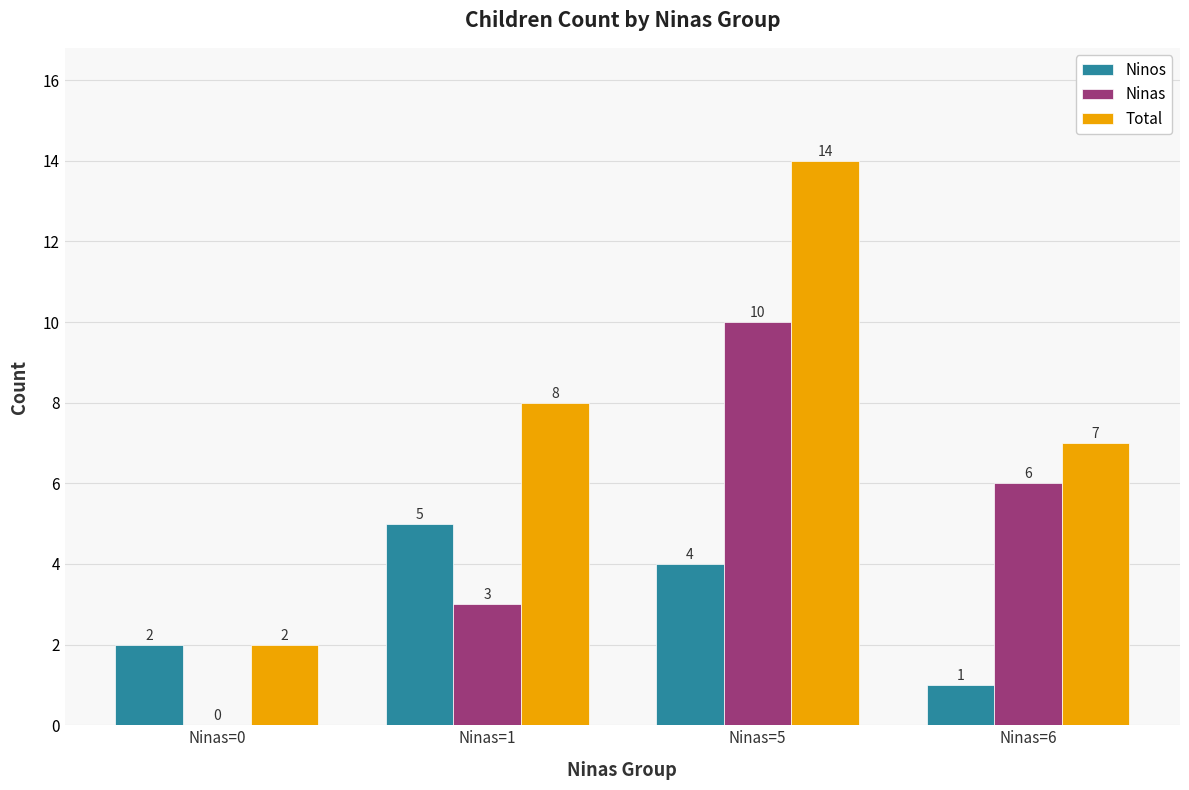

Which series has the largest total across all categories?

Total